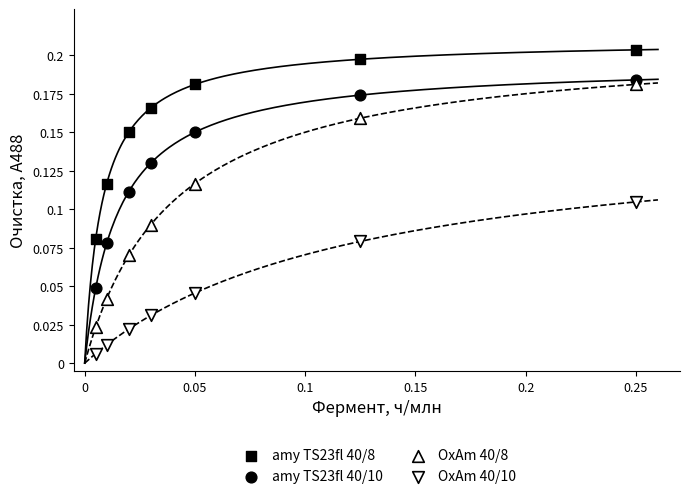

Count the number of points in this scatter plot.

28